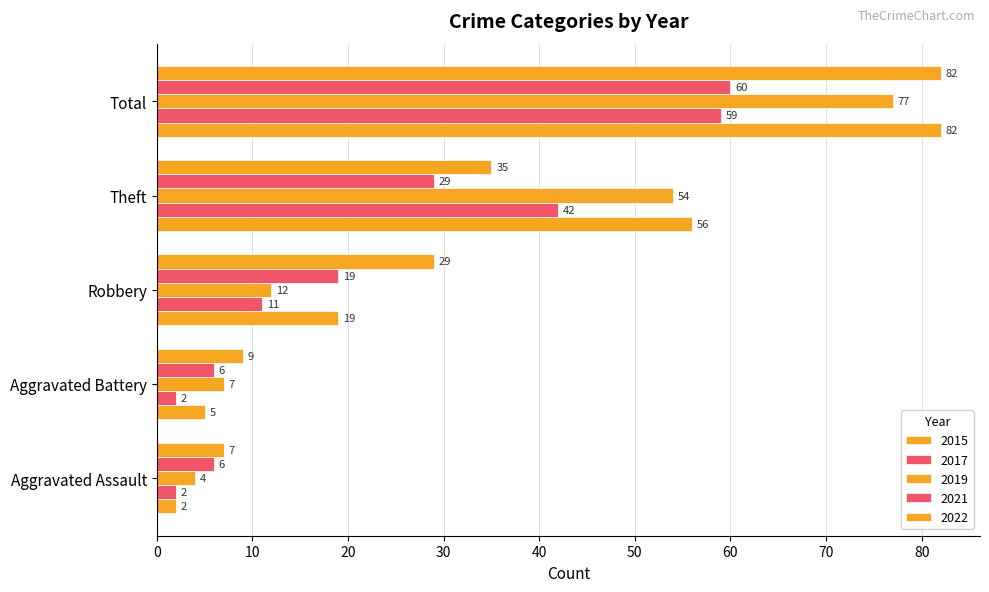

How many data points in 2015 are less than 19?

2